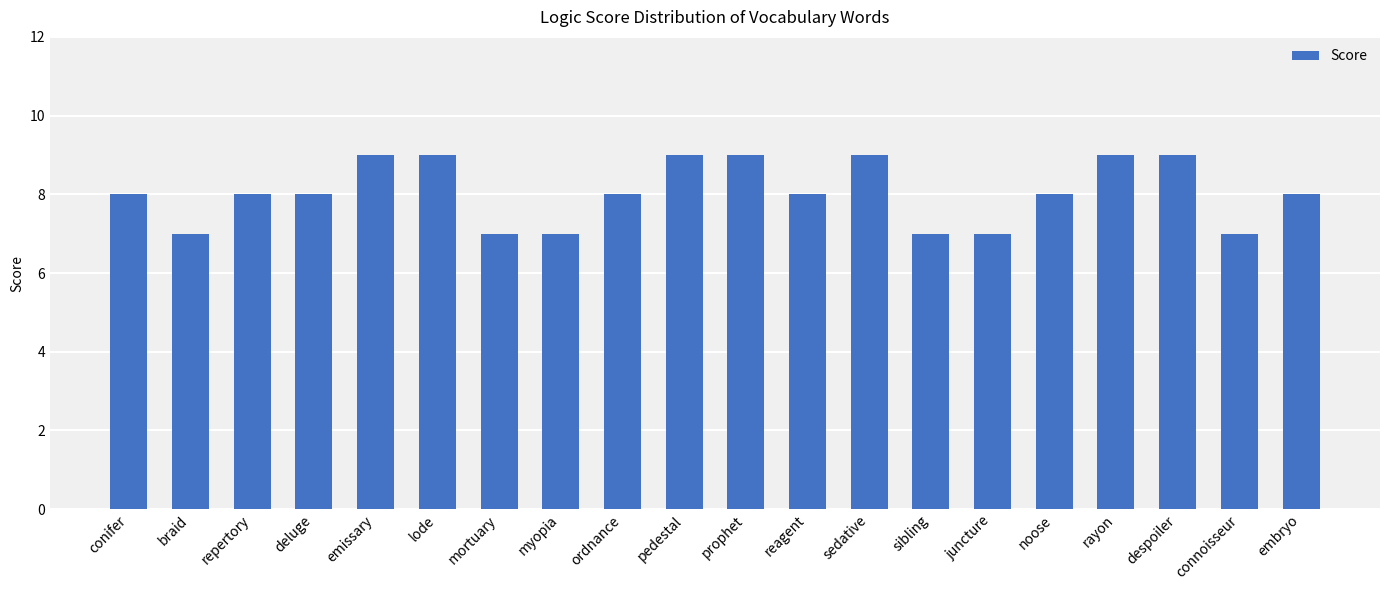

What position from the right is repertory?

18